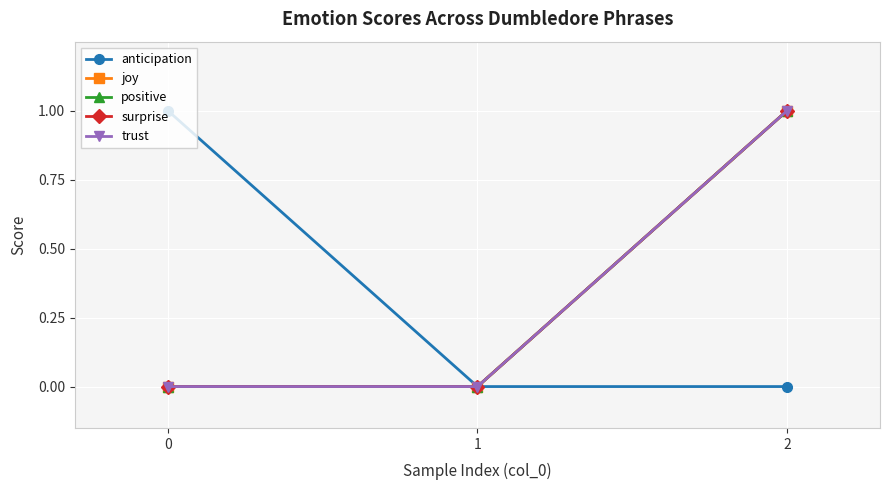

Is this an area chart (filled region under the line)?

No